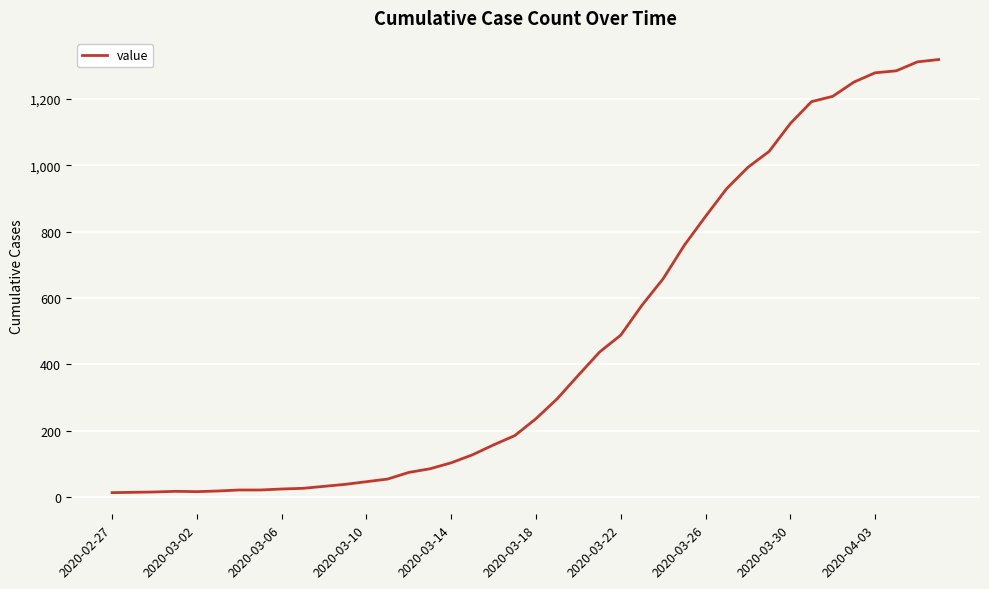

What is the difference between the maximum and minimum values?

1306